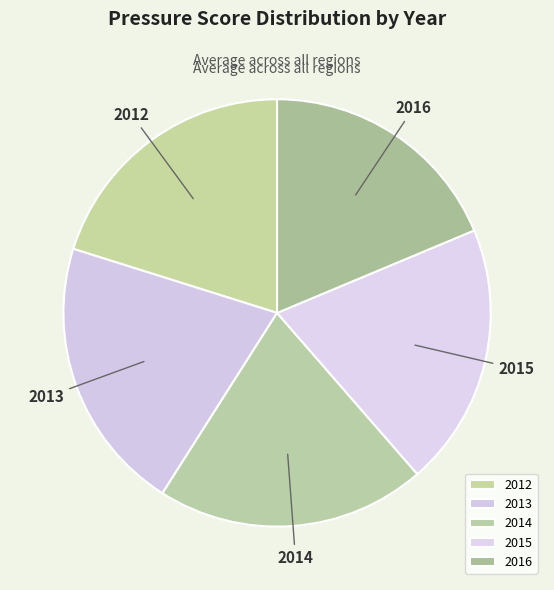

How many slices are in this pie chart?

5